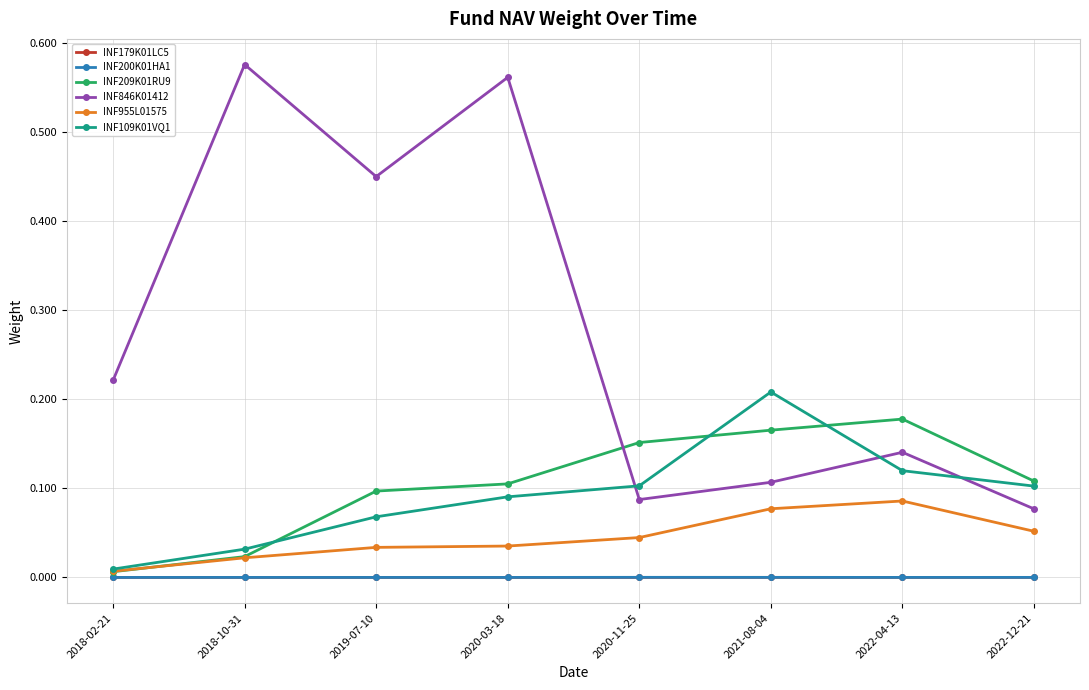

What is the label of the 5th point from the left?

2020-11-25